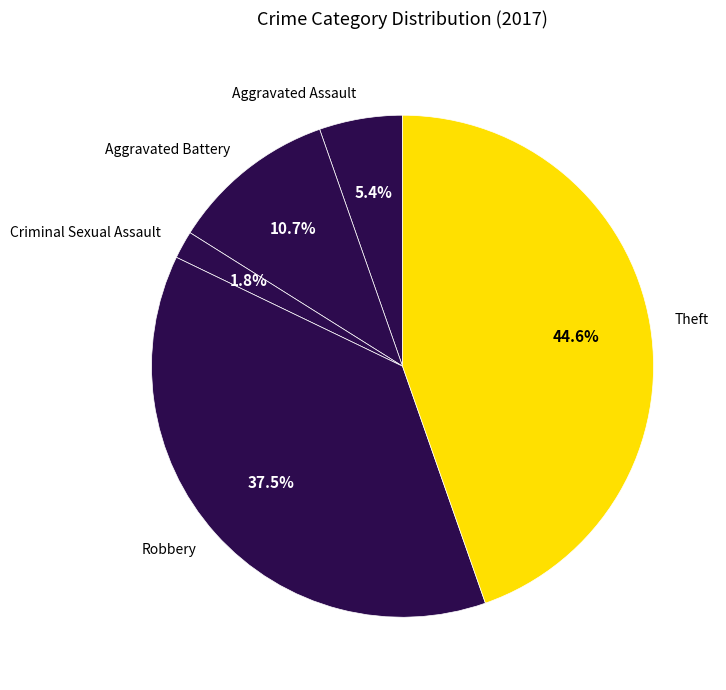

What portion of the pie excludes Aggravated Assault?

94.6%